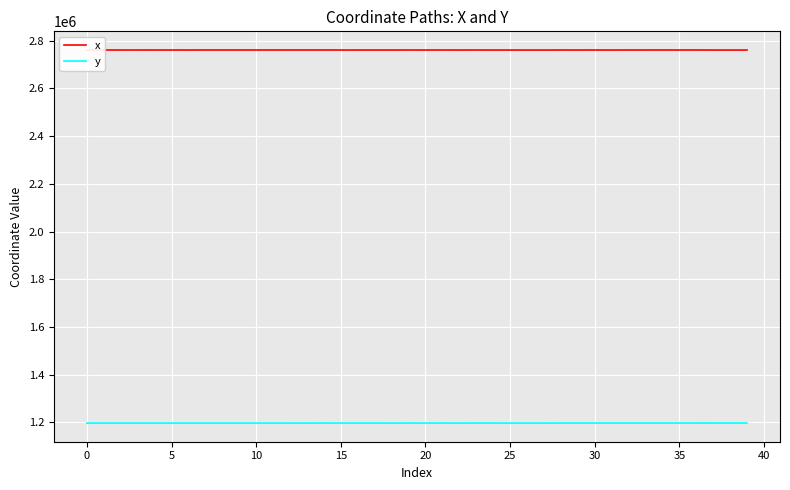

Rank the series by their maximum value, from highest to lowest.

x, y